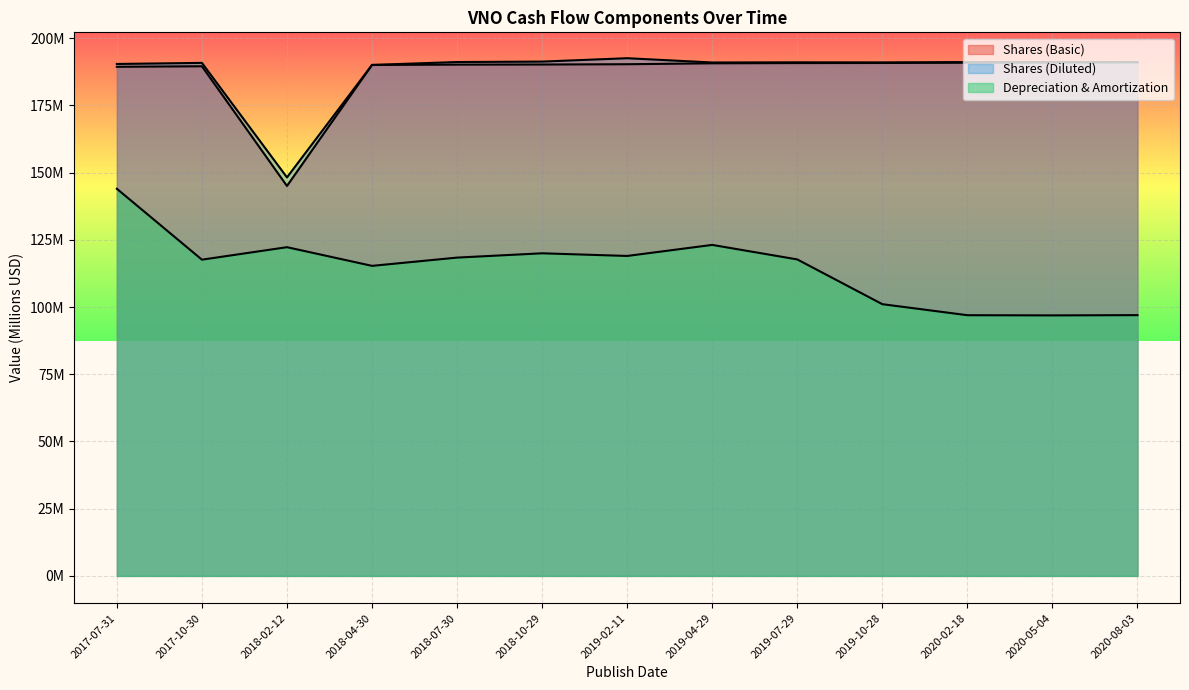

Which has a higher value, 2020-02-18 or 2018-10-29?

2020-02-18